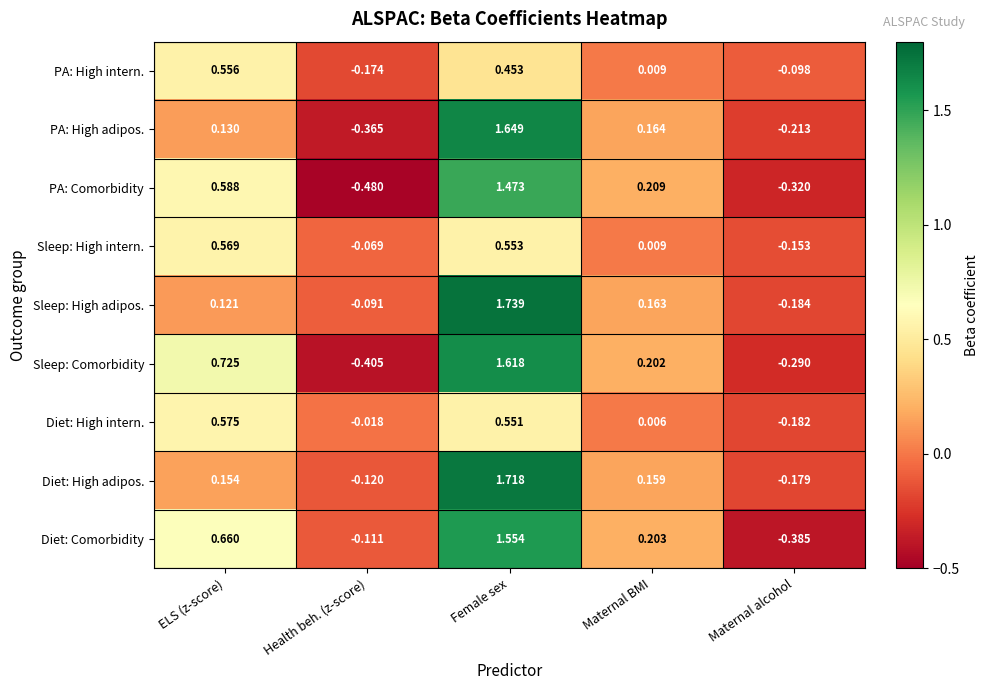

How many data points does each series have?

5